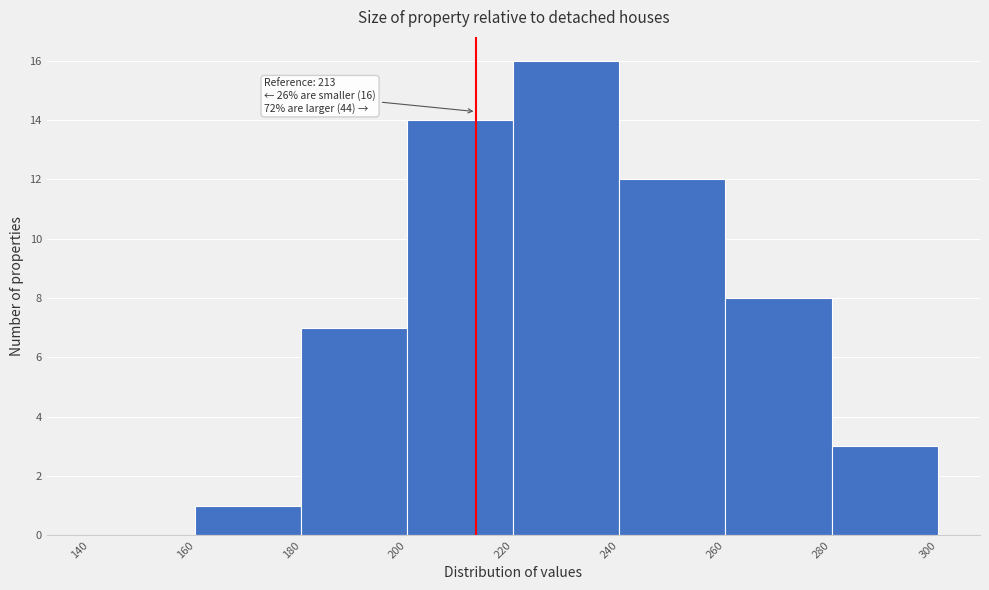

Over which range of the x-axis is the bar tallest?

220 to 240